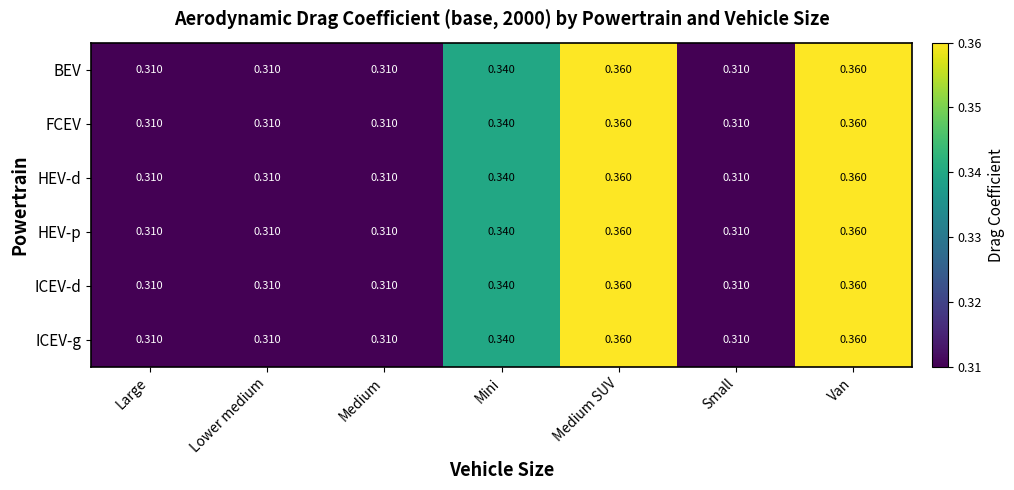

At which category does the chart reach its minimum across all series?

Large